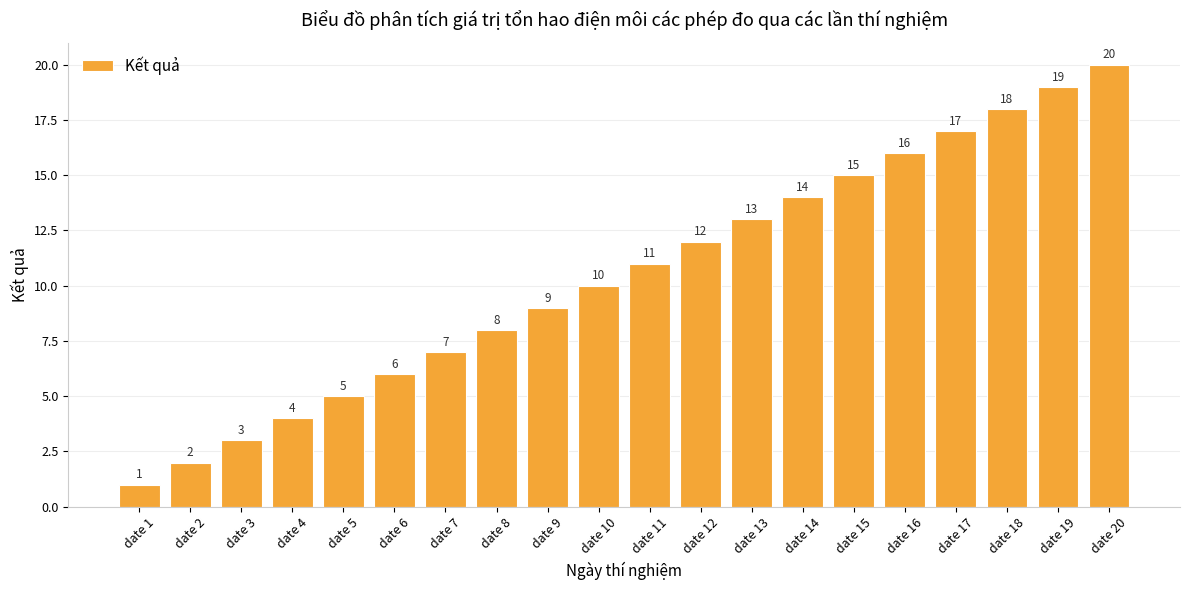

What is the difference between the values at date 8 and date 15?

7